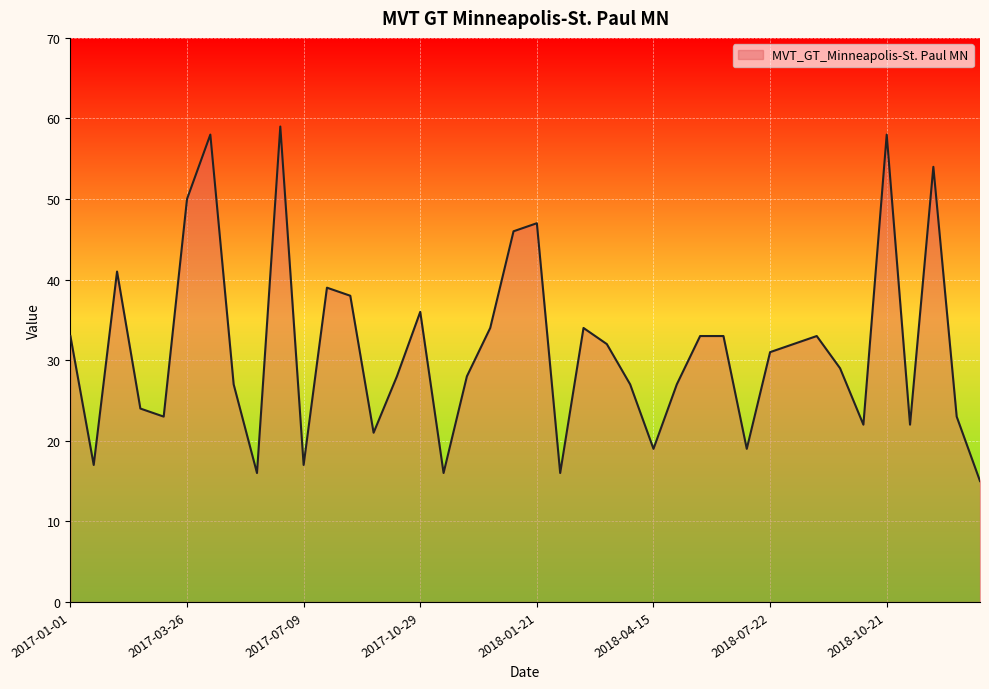

What is the difference between the maximum and minimum values?

44